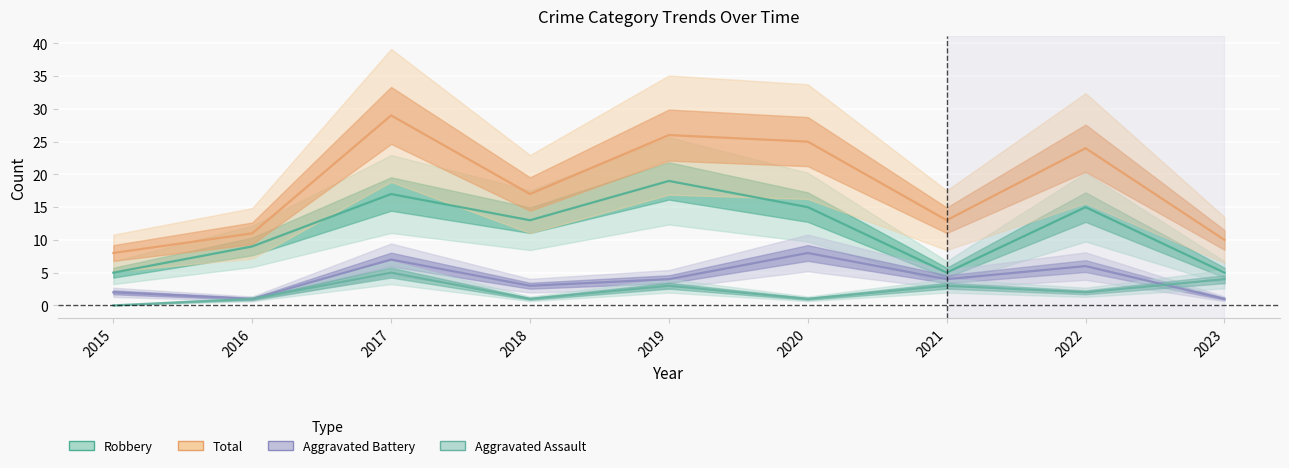

At which category is the sum across all series the highest?

2017